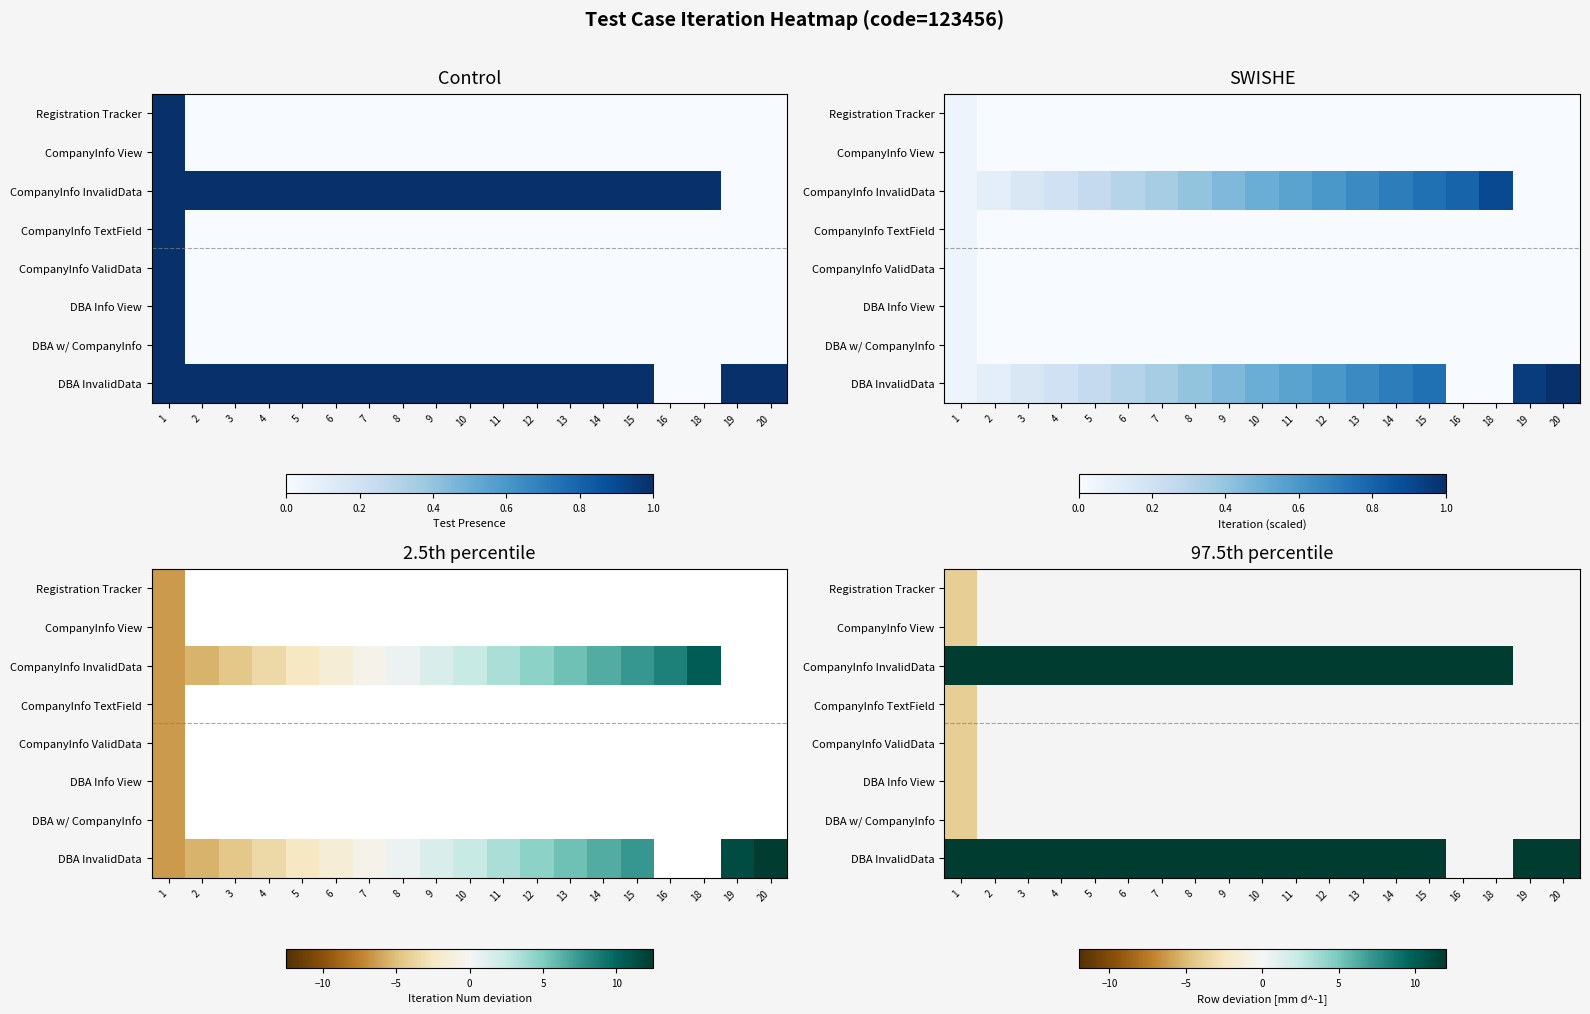

Where is CompanyInfo ValidData nearest to the value -2?

1